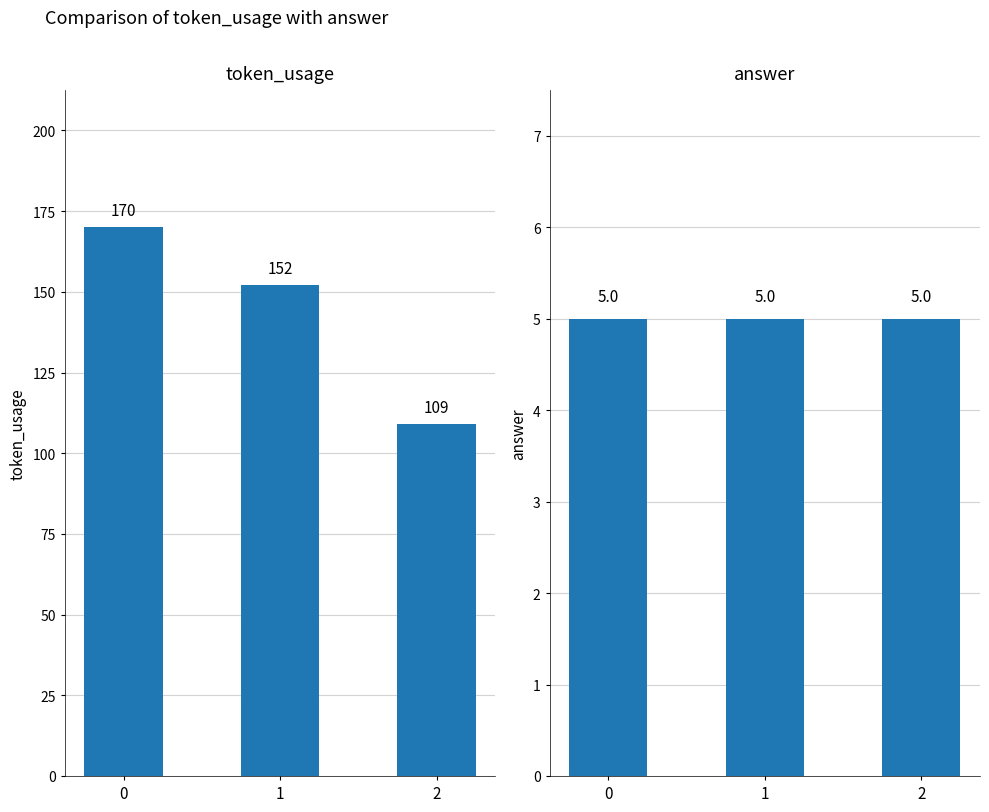

Where is token_usage nearest to the value 139?

1